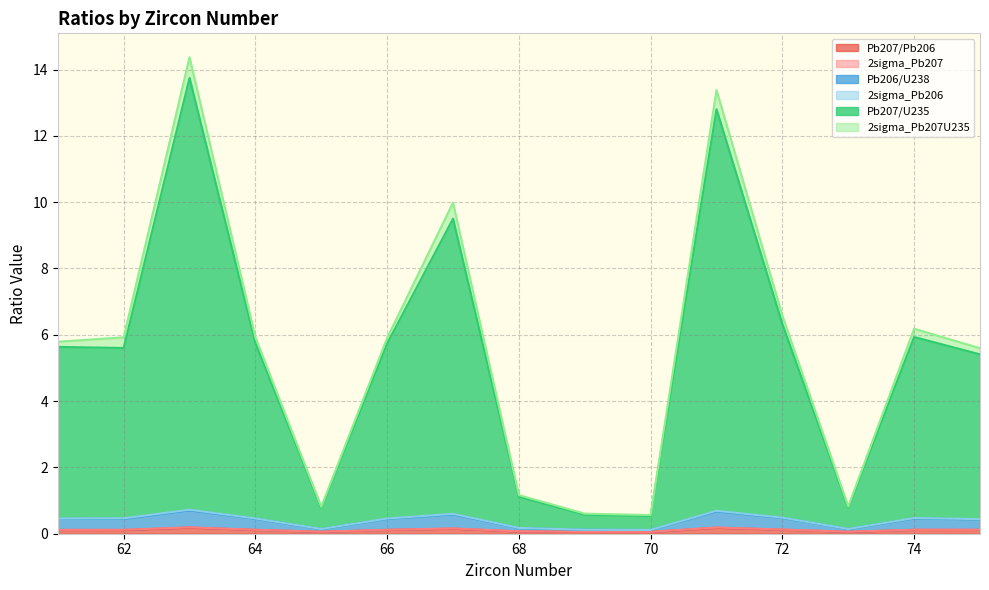

Which series has the widest spread of values?

Pb207/U235